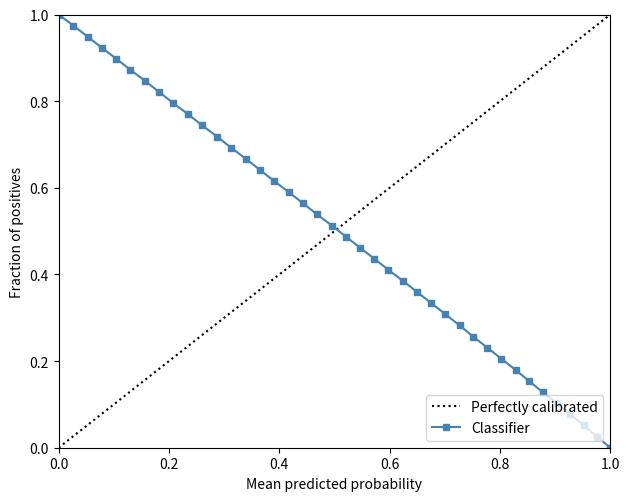

Reading left to right, extract all data points from this chart.

1.0	1.0	0.9	0.9	0.9	0.9	0.8	0.8	0.8	0.8	0.7	0.7	0.7	0.7	0.6	0.6	0.6	0.6	0.5	0.5	0.5	0.5	0.4	0.4	0.4	0.4	0.3	0.3	0.3	0.3	0.2	0.2	0.2	0.2	0.1	0.1	0.1	0.1	0.0	0.0